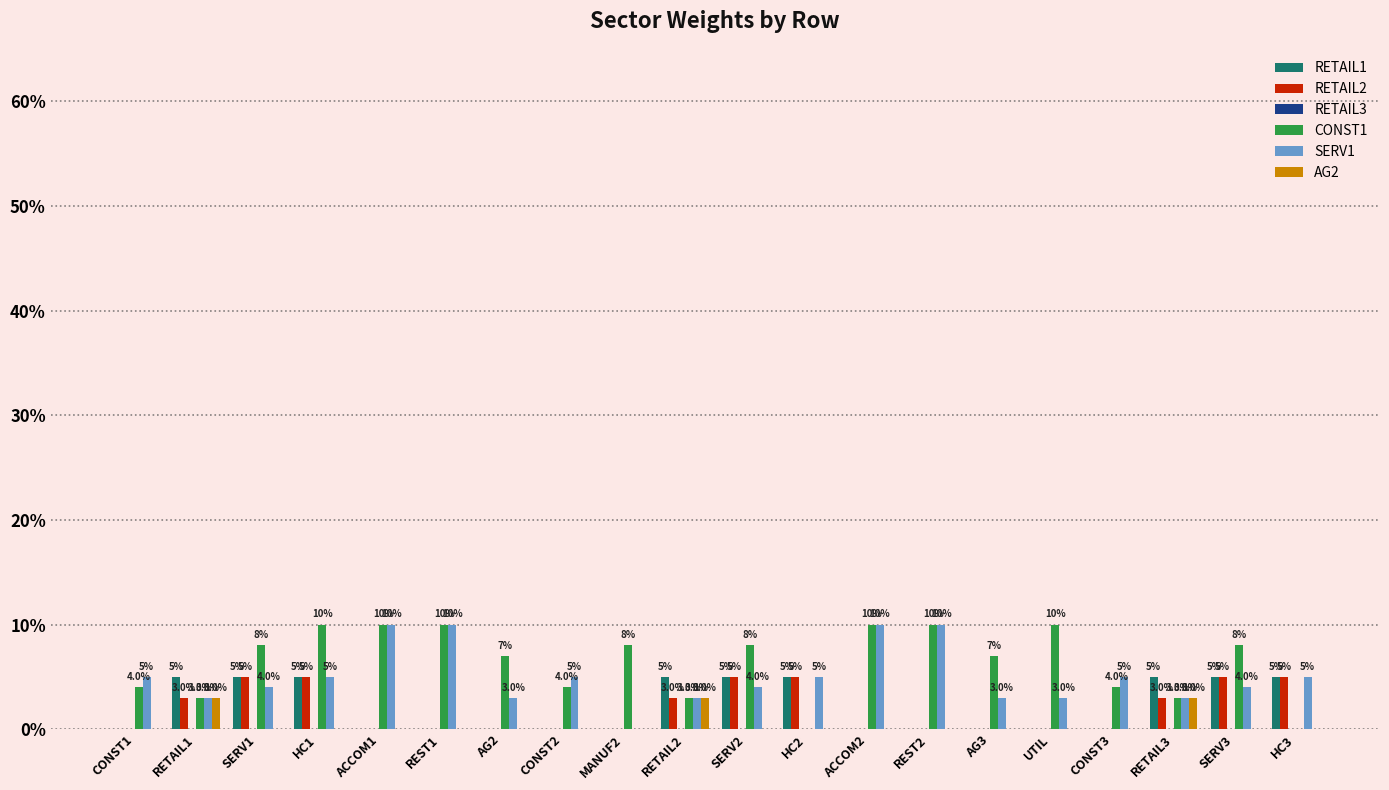

List the labels in order of AG2 value, smallest first.

CONST1, SERV1, HC1, ACCOM1, REST1, AG2, CONST2, MANUF2, SERV2, HC2, ACCOM2, REST2, AG3, UTIL, CONST3, SERV3, HC3, RETAIL1, RETAIL2, RETAIL3